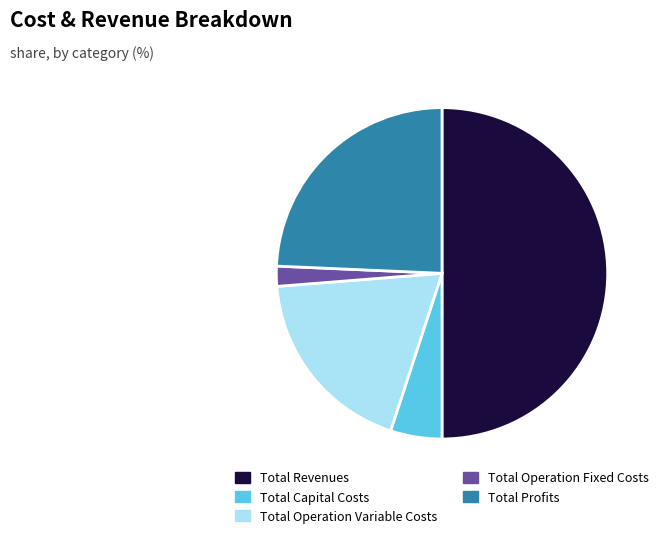

How many segments does this pie chart have?

5